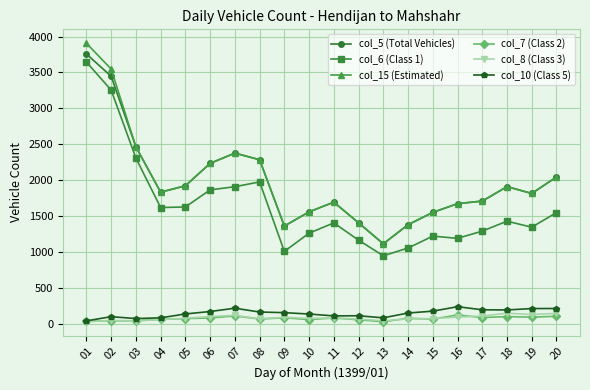

Does the chart have visible grid lines?

Yes